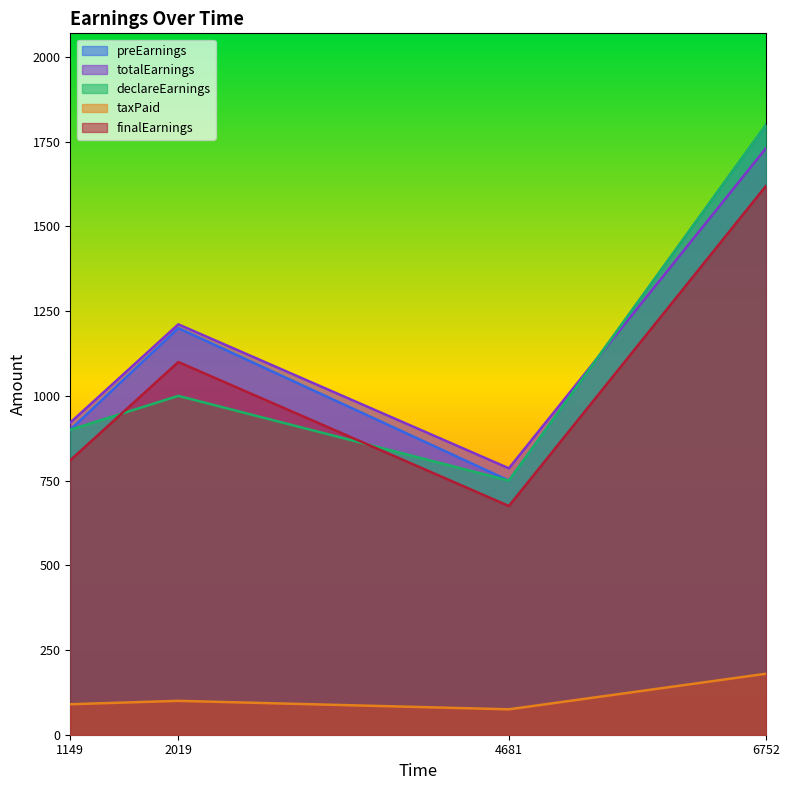

Is it true that finalEarnings equals 810.0 at 1149?

True